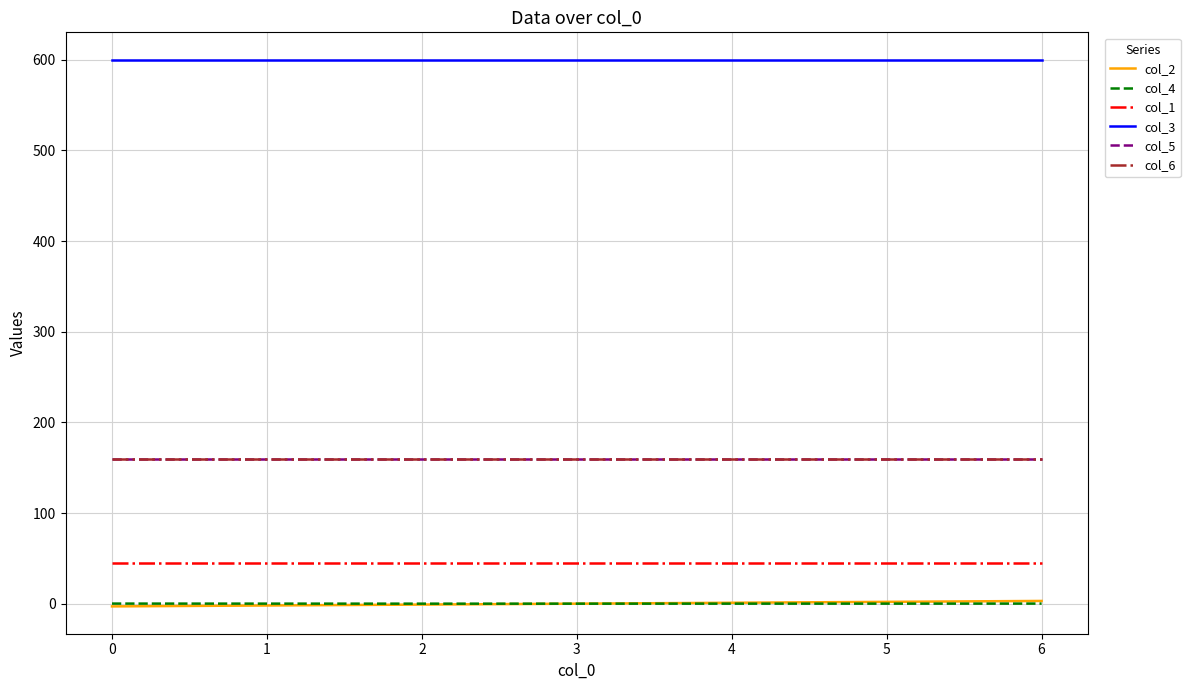

At how many categories does at least one series exceed 76?

7